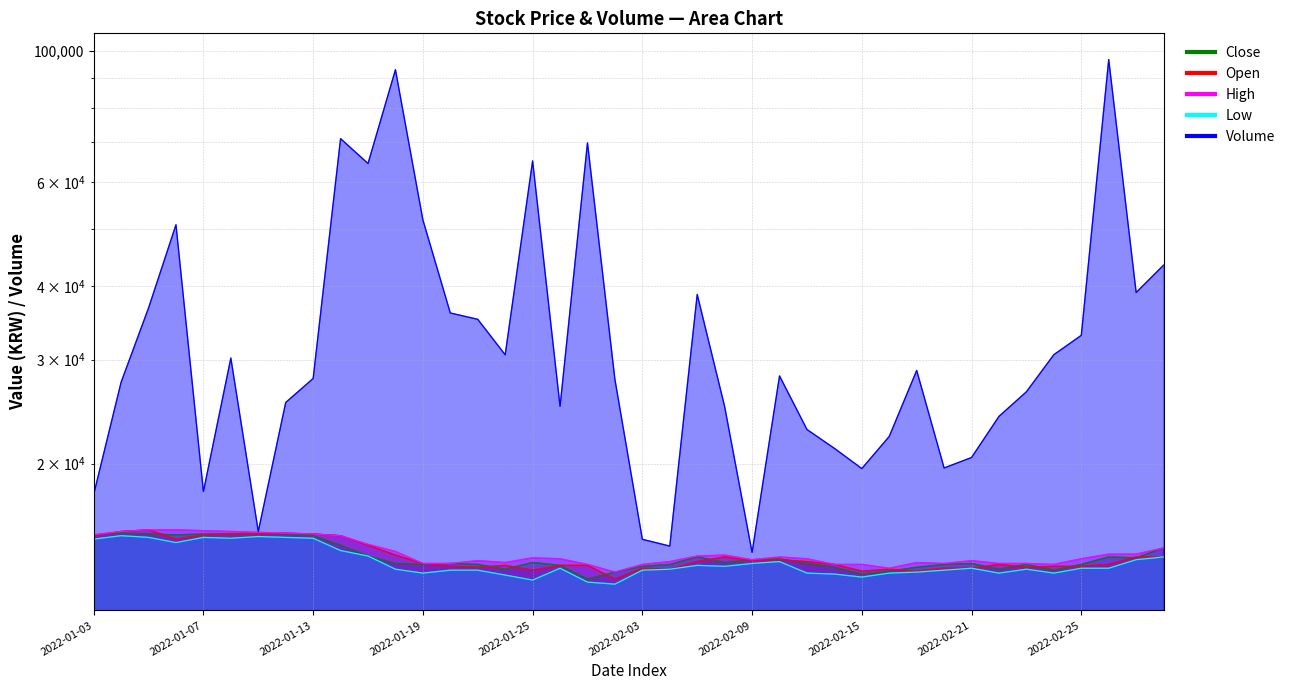

Count the number of data series in this chart.

5